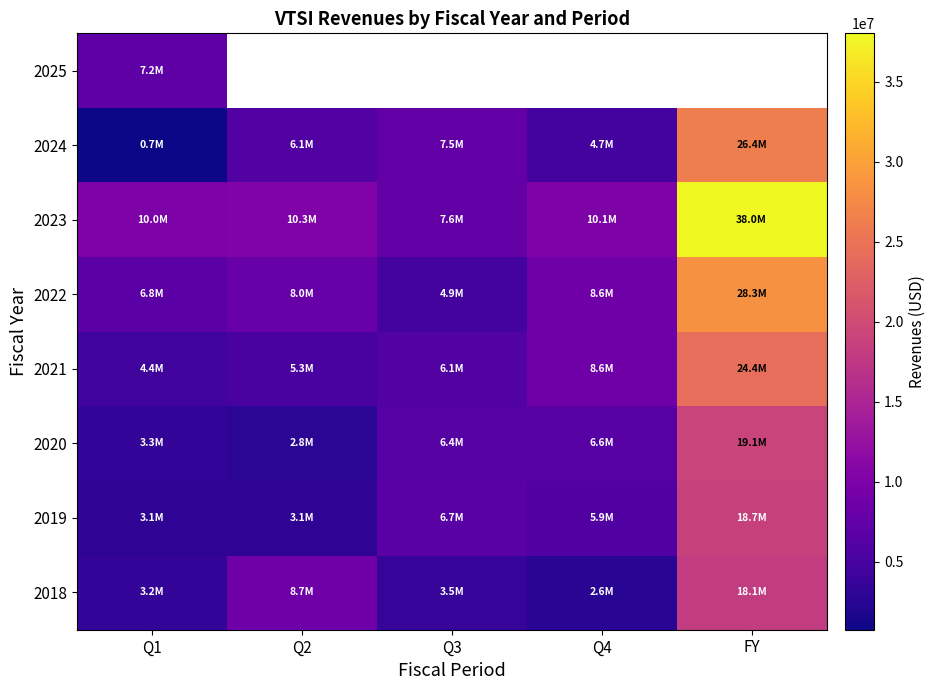

What is the difference between the highest and lowest values at Q1?

9278958.0